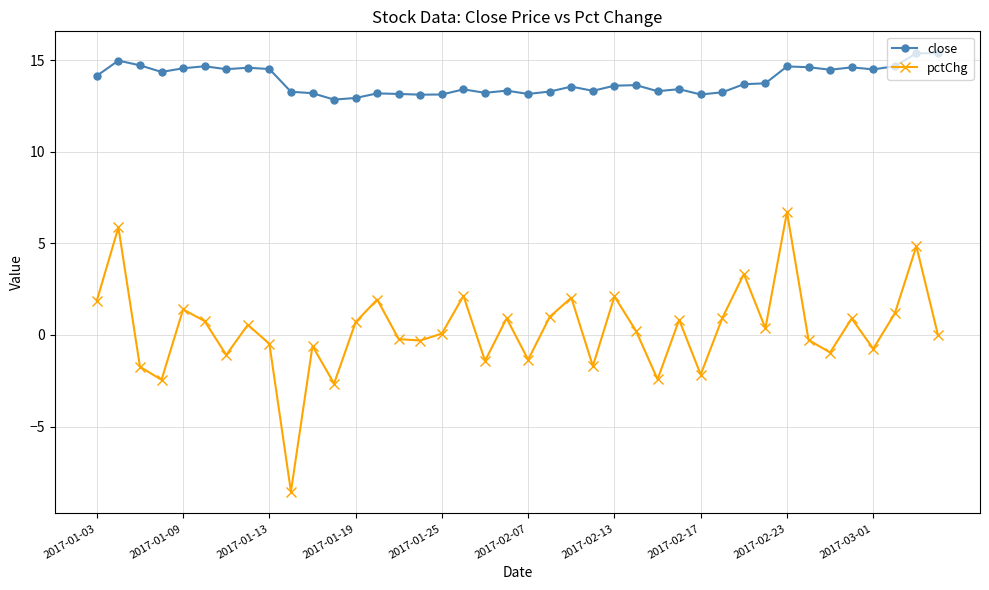

What is the difference between the maximum and minimum values in the pctChg series?

15.2